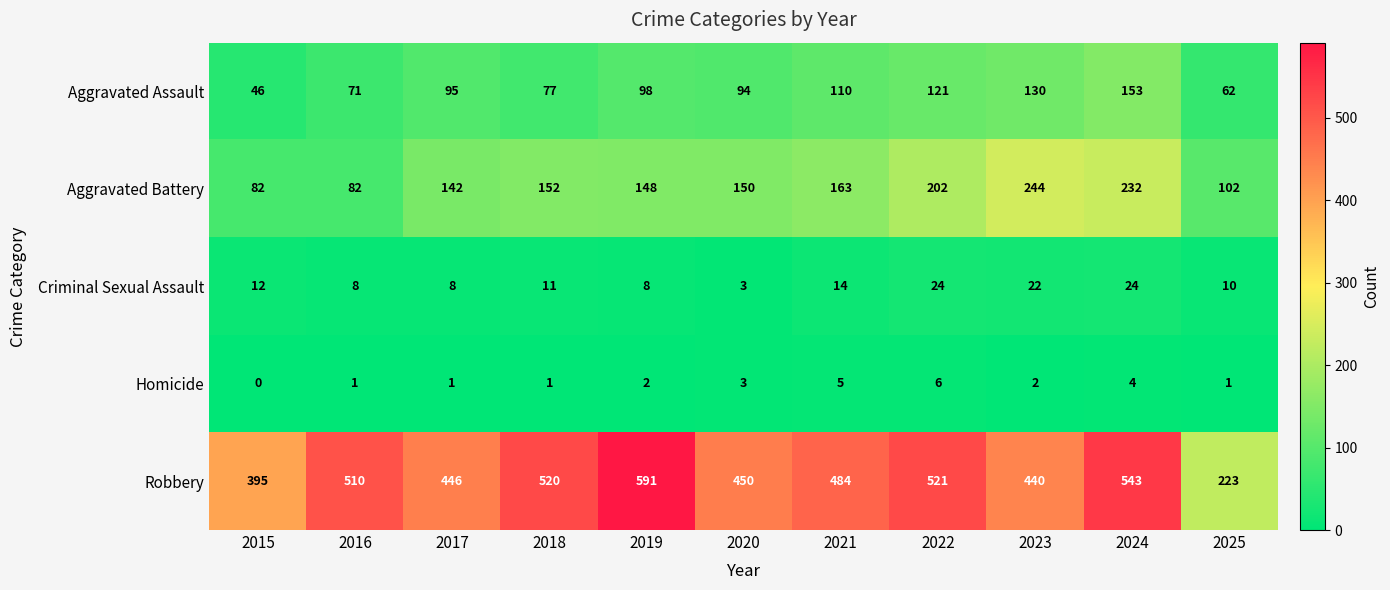

True or false: Aggravated Battery has a value of 232 at 2024.

True